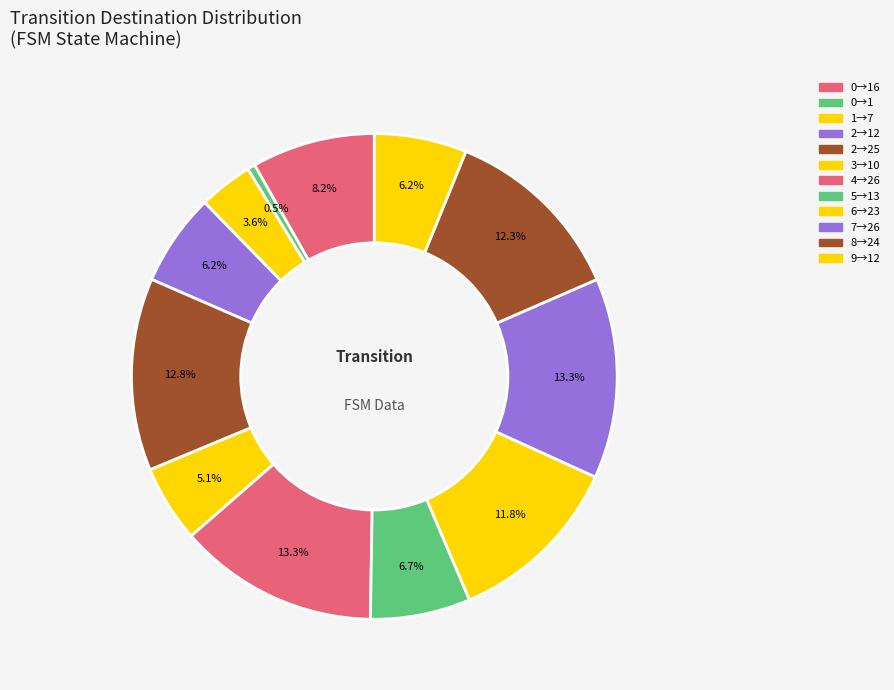

Does any single category account for the majority?

No